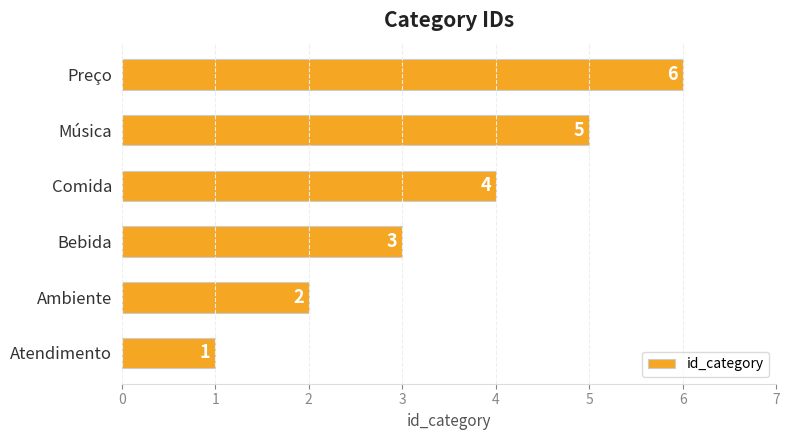

How many categories are shown in the chart?

6